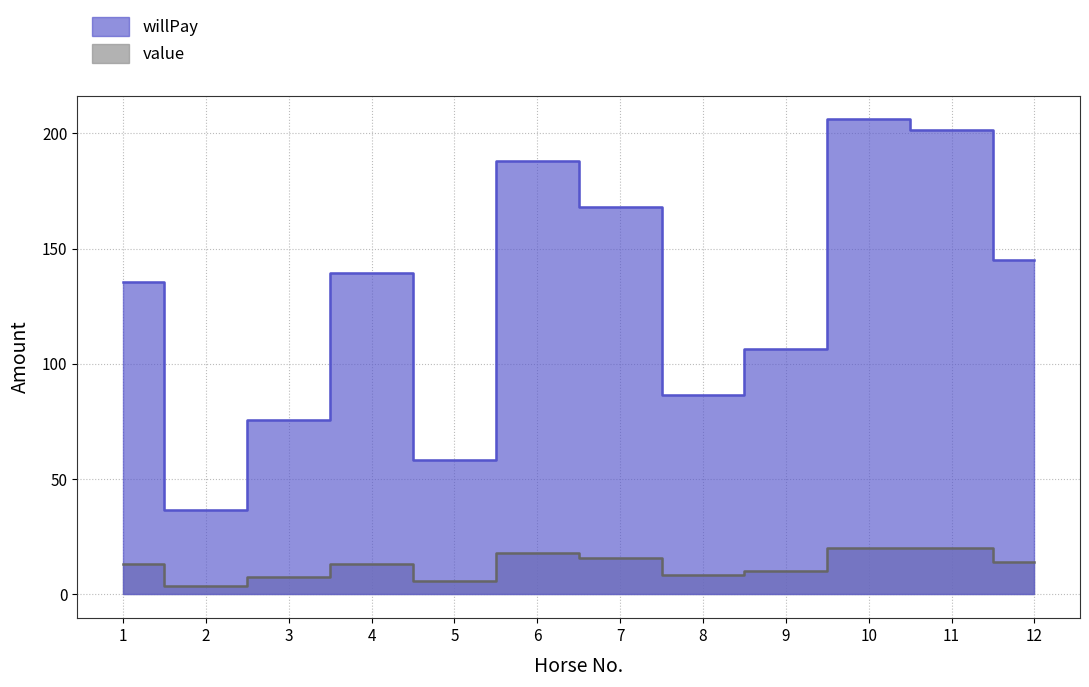

Rank the series at 8 from highest to lowest value.

willPay, value